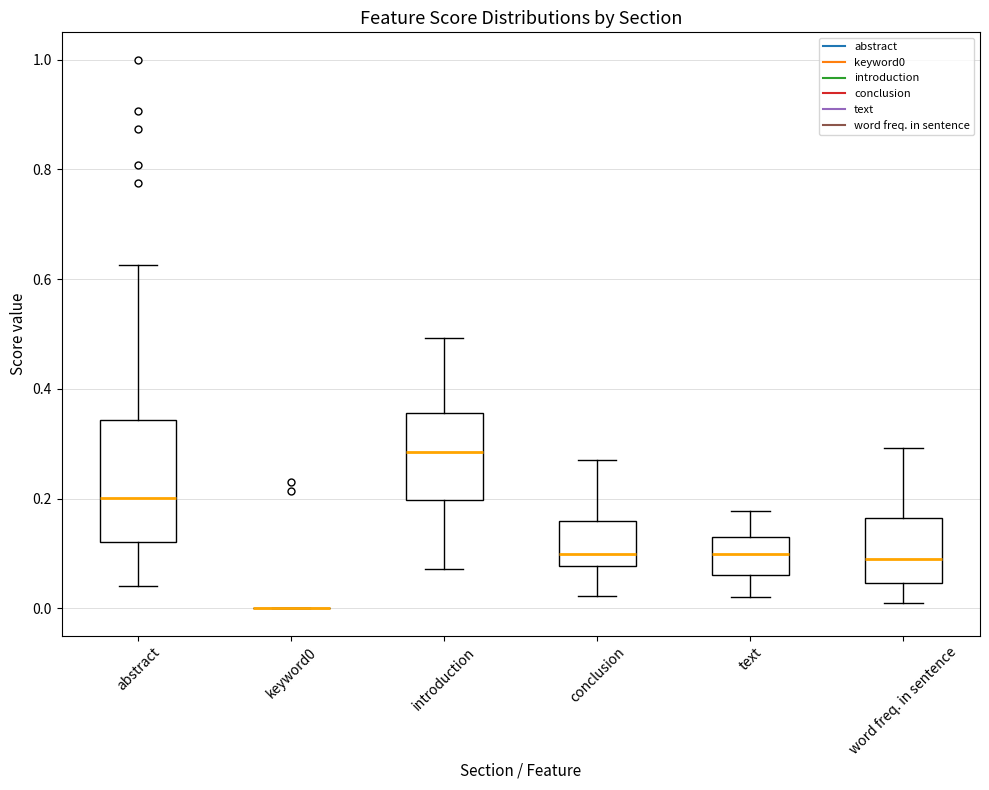

Reading left to right, read every box against the y-axis: the position of its median line, the range the box covers, and the ends of its whiskers. The values are not printed on the chart, so give them approximately, as read against the axis.

abstract: median 0.20, box 0.12 to 0.34, whiskers 0.04 to 0.62
keyword0: box collapsed to a line at 0.00, whiskers 0.00 to 0.00
introduction: median 0.28, box 0.20 to 0.36, whiskers 0.08 to 0.50
conclusion: median 0.10, box 0.08 to 0.16, whiskers 0.02 to 0.28
text: median 0.10, box 0.06 to 0.12, whiskers 0.02 to 0.18
word freq. in sentence: median 0.10, box 0.04 to 0.16, whiskers 0.00 to 0.30